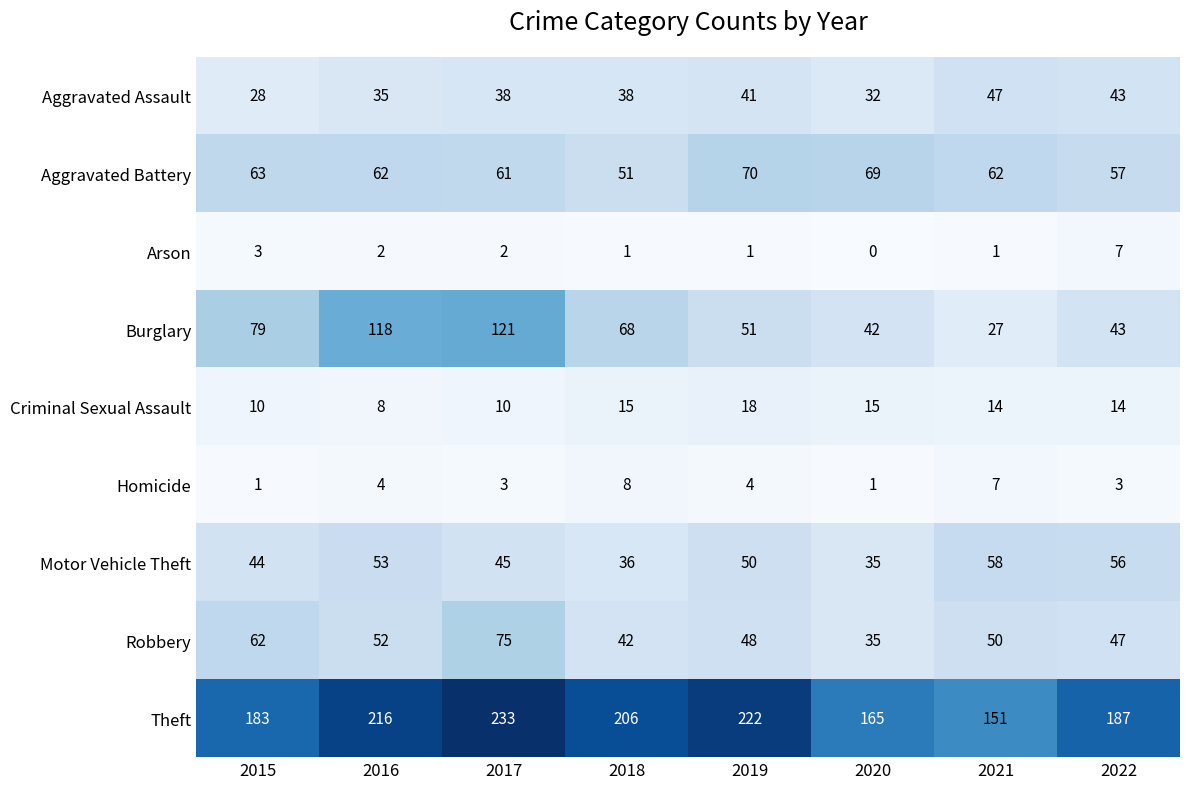

Which series has the largest total across all categories?

Theft